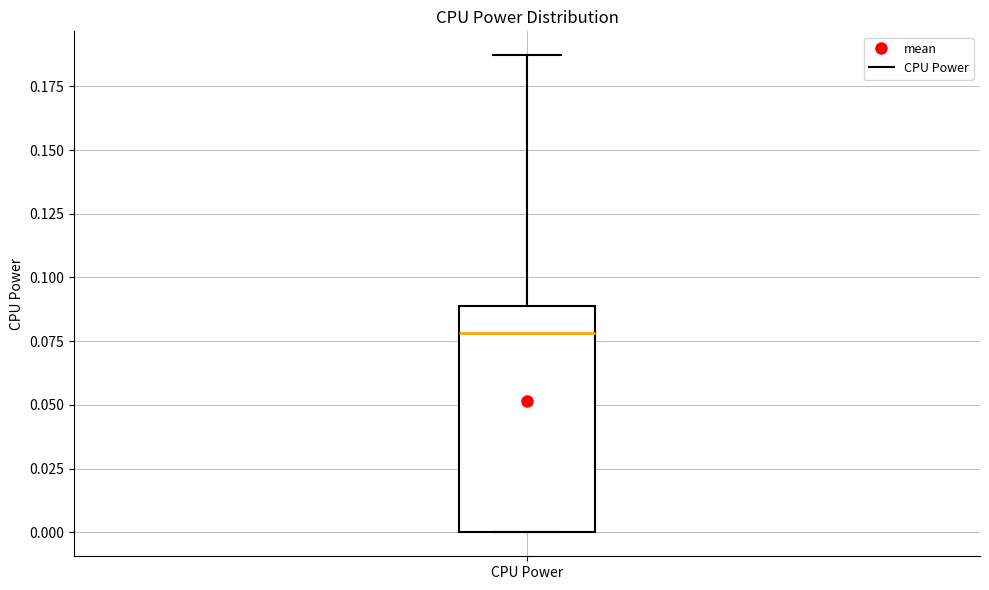

Read this box plot against the y-axis: the position of the median line, the range covered by the box, and the ends of both whiskers. The values are not printed on the chart, so give them approximately, as read against the axis.

median 0.080, box 0.000 to 0.090, whiskers 0.000 to 0.185